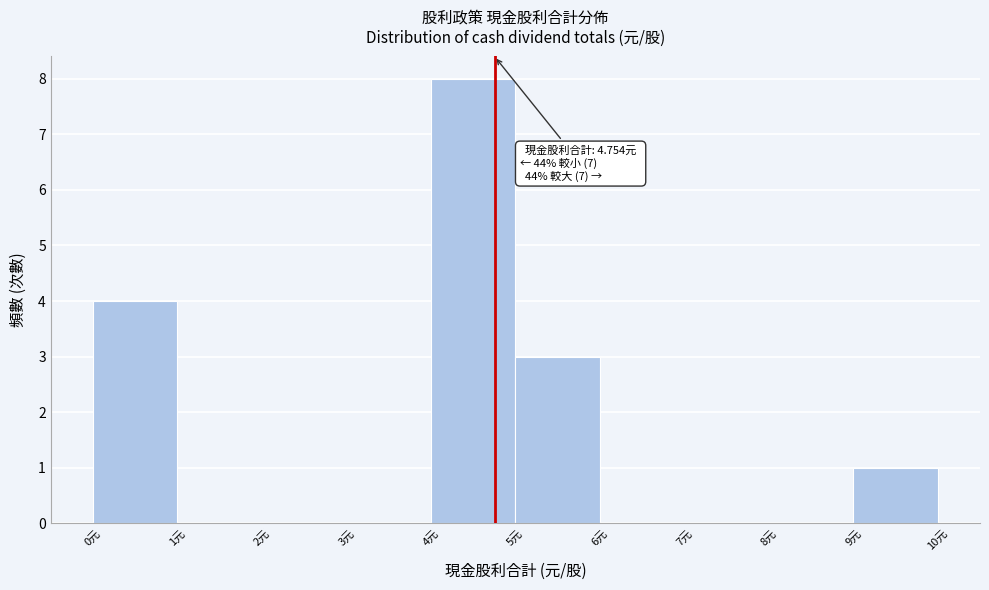

Over which range of the x-axis is the bar tallest?

4 to 5